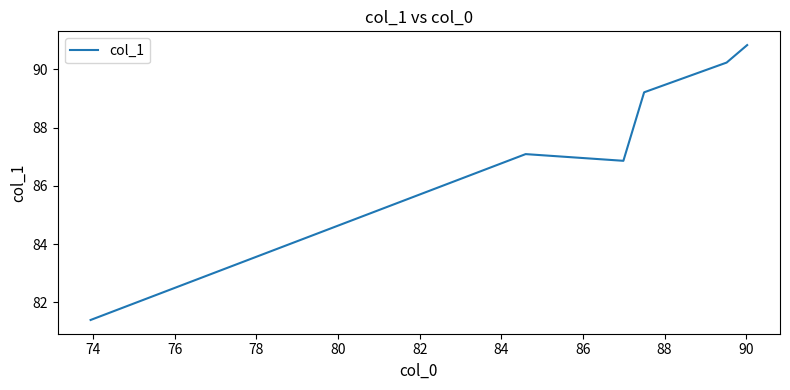

What is the average value?

87.6